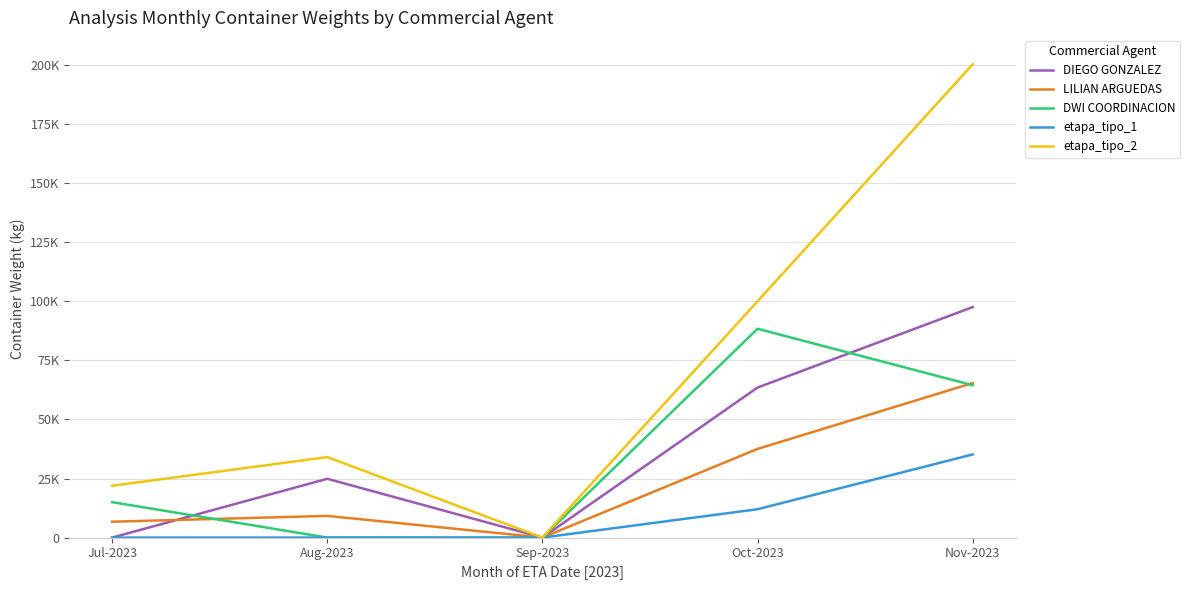

Is this an area chart (filled region under the line)?

No